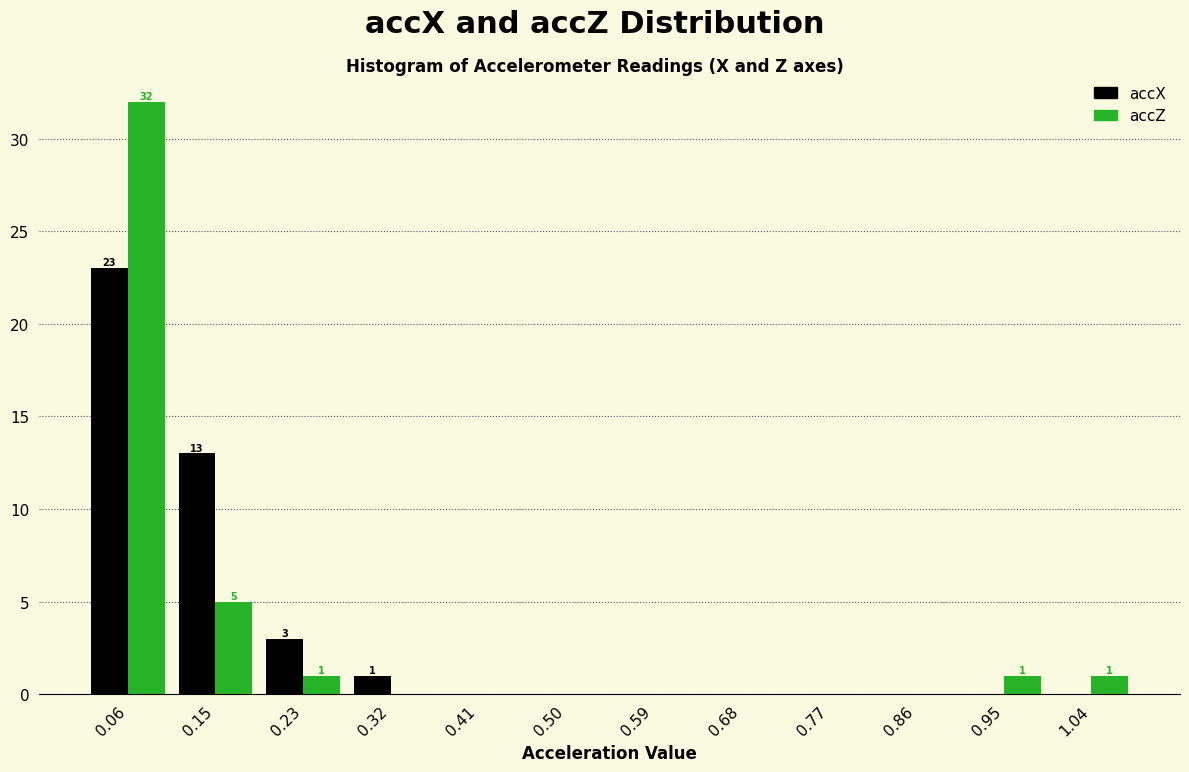

In the accZ series, which range on the x-axis has the tallest bar?

0.01 to 0.10